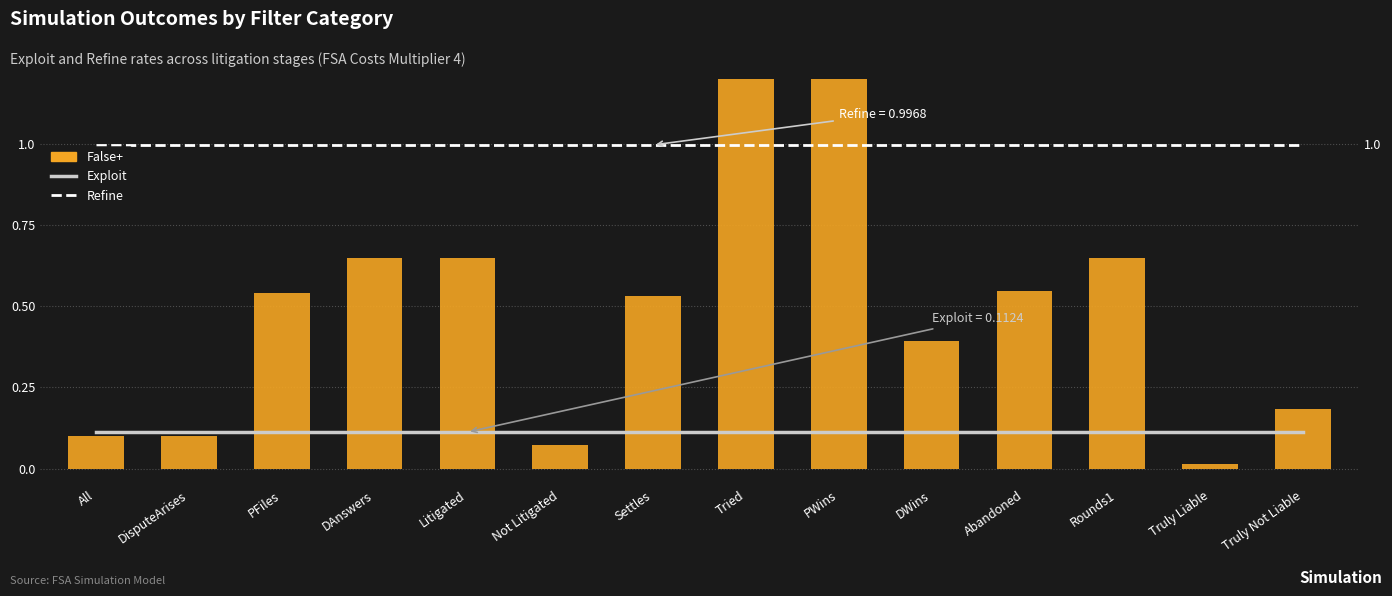

What is the label of the 8th bar from the right?

Settles